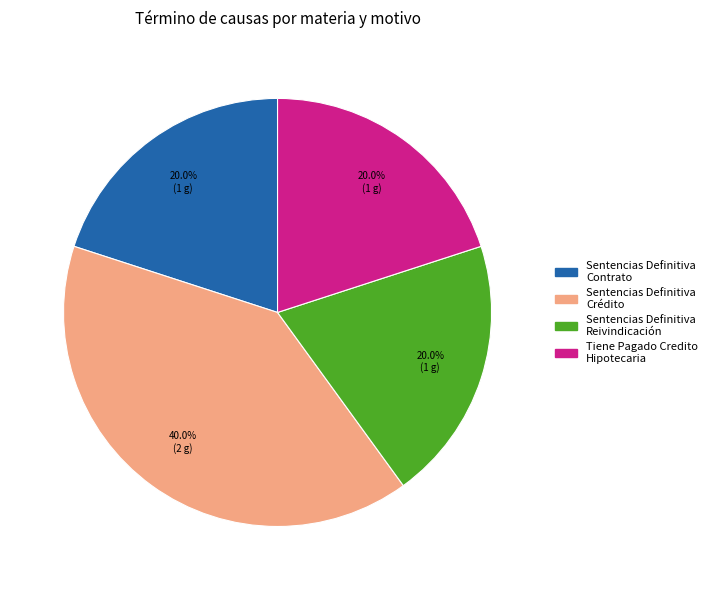

Is there a majority slice in this chart?

No